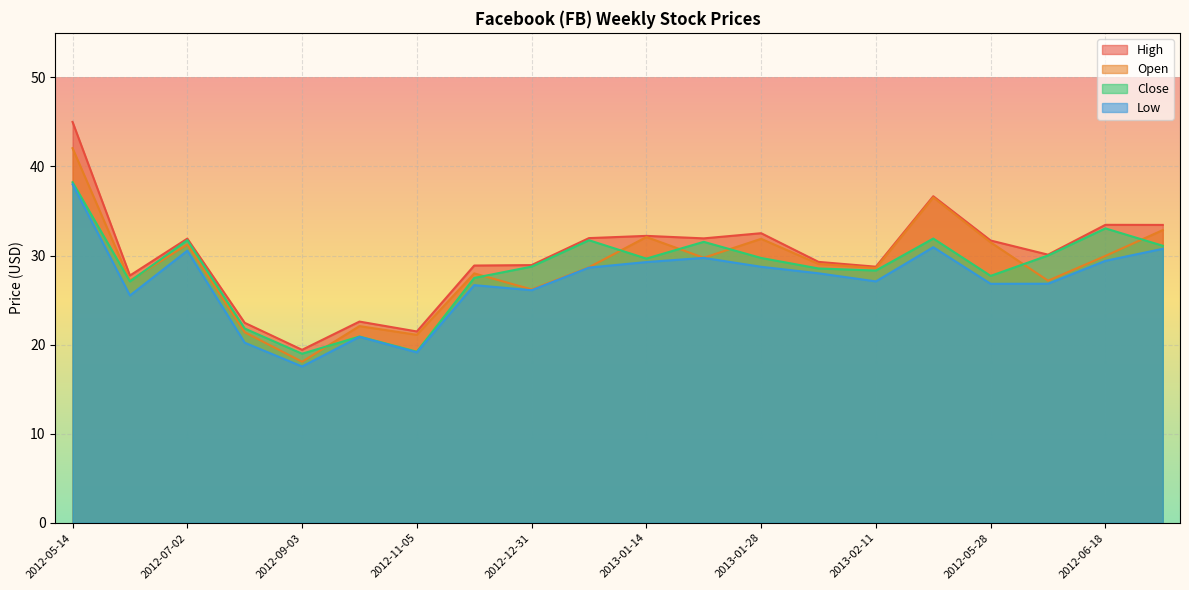

What is the difference between the second highest and second lowest values in the Open series?

15.4